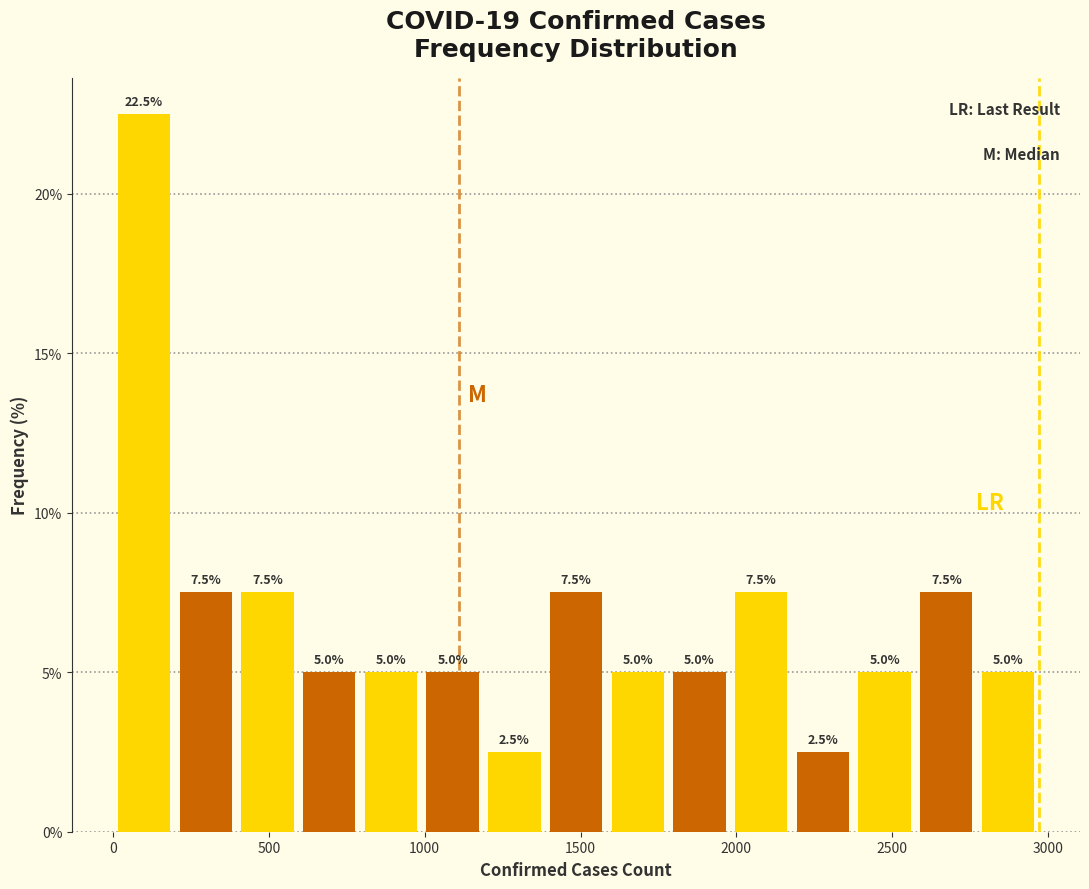

Around what value on the x-axis is the tallest bar? Give the approximate position of its centre, as read against the axis.

100